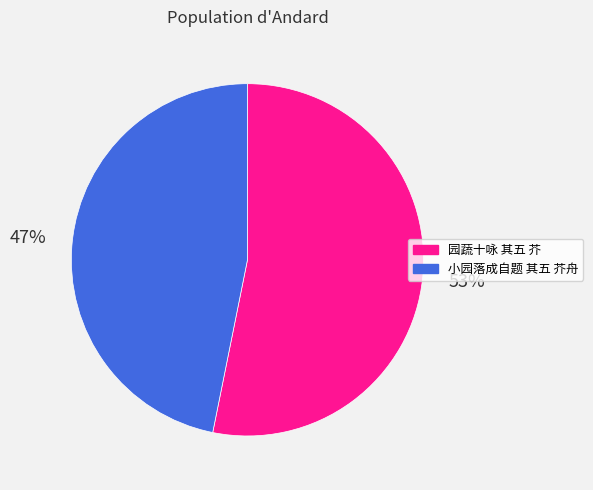

Rank the categories by value from highest to lowest.

园蔬十咏 其五 芥, 小园落成自题 其五 芥舟